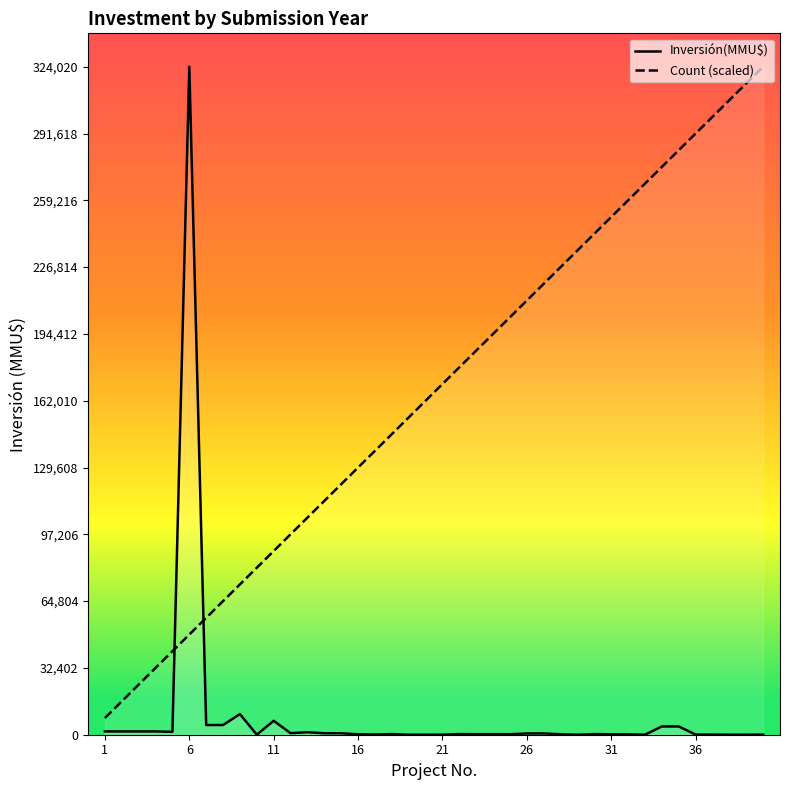

How many values in the Inversión(MMU$) series exceed 300?

18